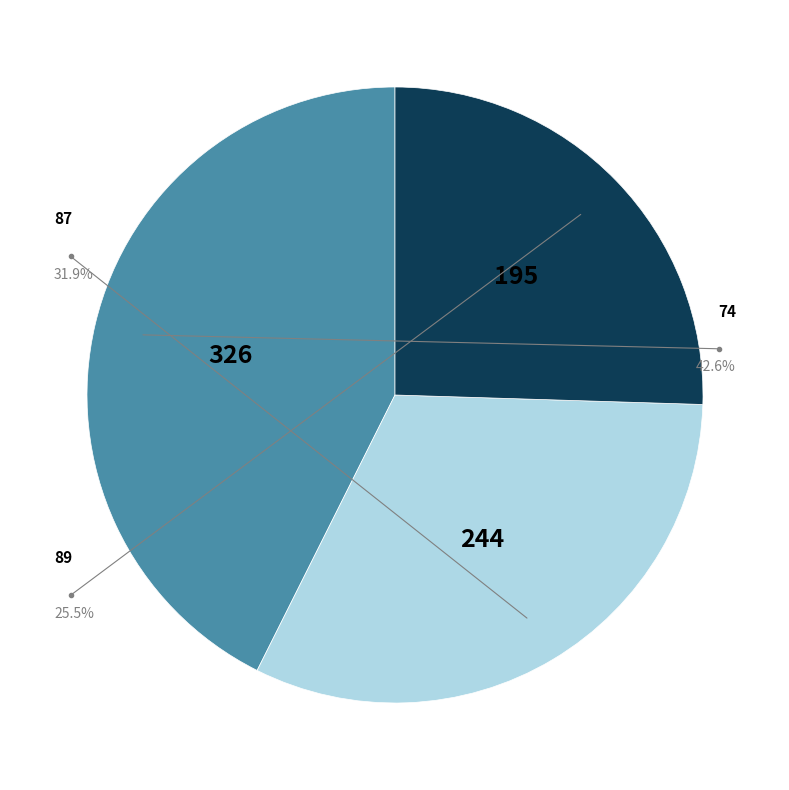

Which has a higher value, 89 or 74?

74